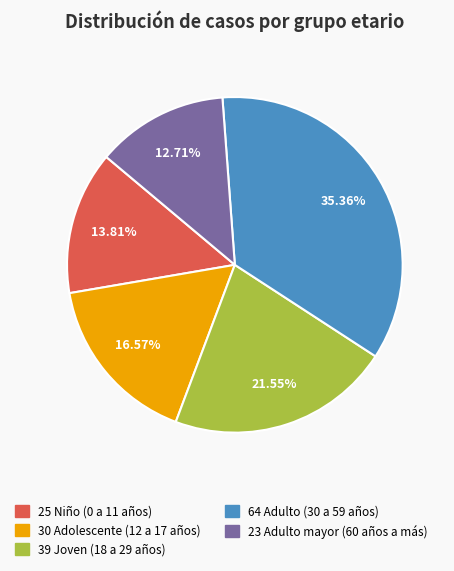

Is there any slice that represents more than half of the pie?

No